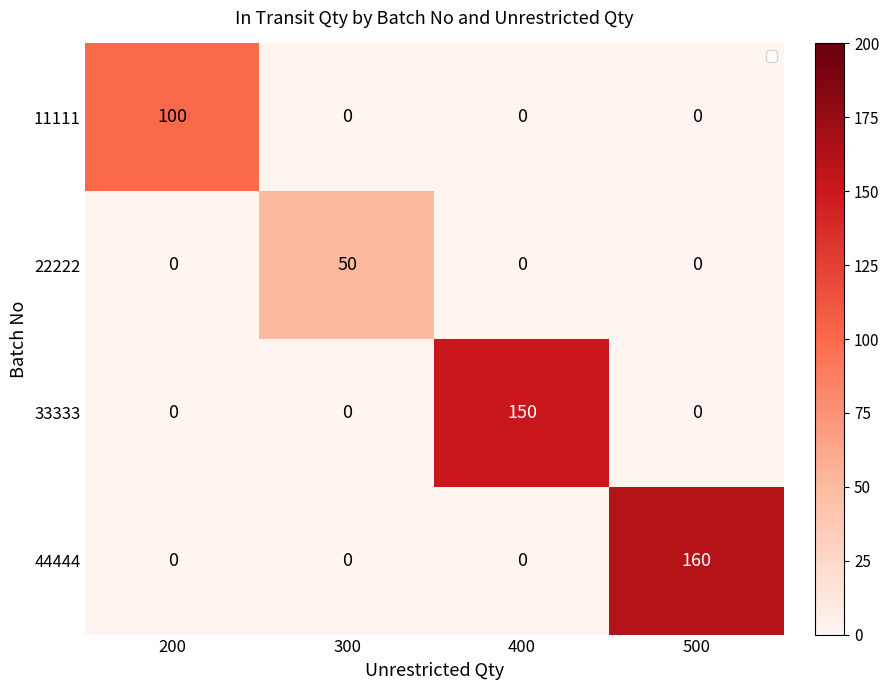

What is the total value across all series at 200?

100